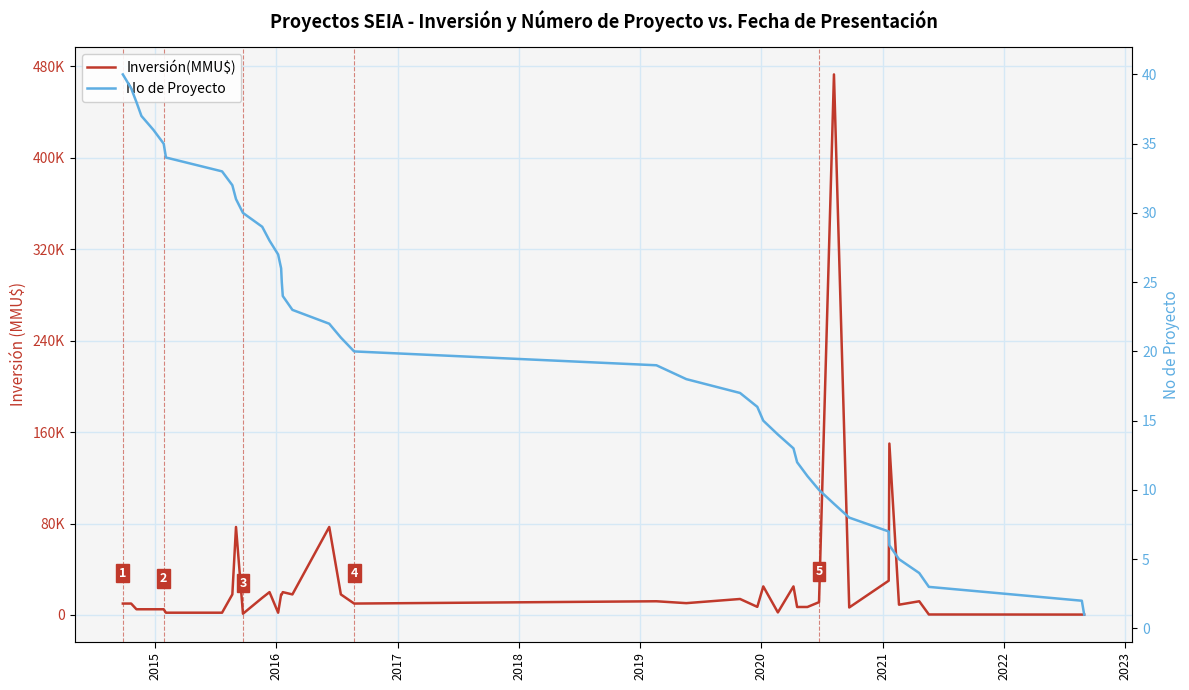

What are all the series names shown in the legend?

Inversión(MMU$), No de Proyecto